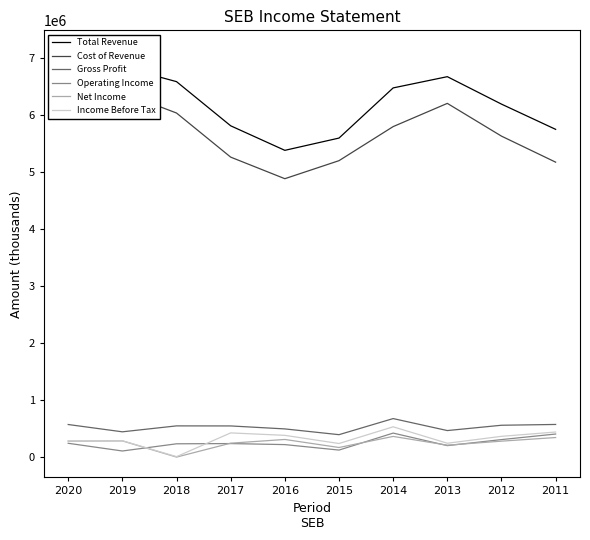

At which category is the sum across all series the highest?

2020